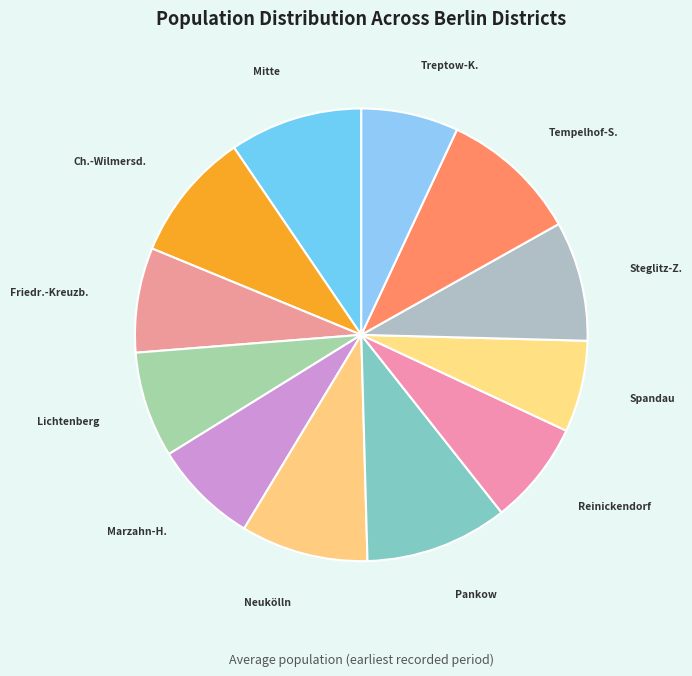

How many slices are in this pie chart?

12